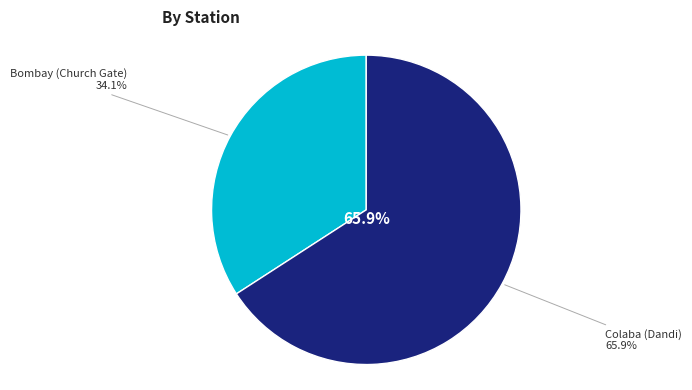

Rank the categories by value from lowest to highest.

Bombay (Church Gate), Colaba (Dandi)